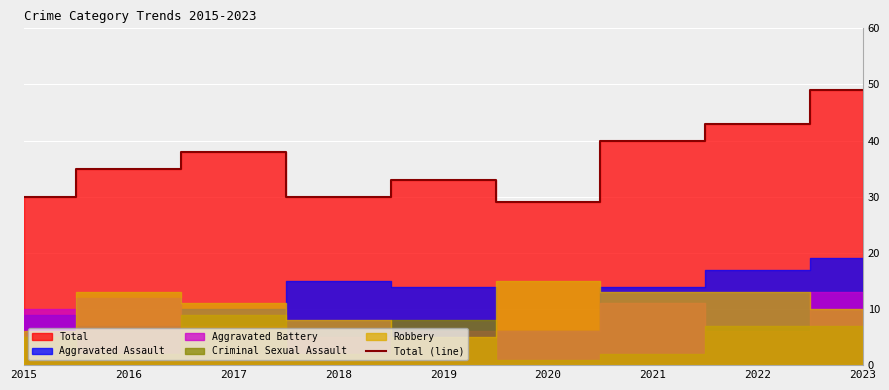

The value at 2015 is 12. True or false?

False